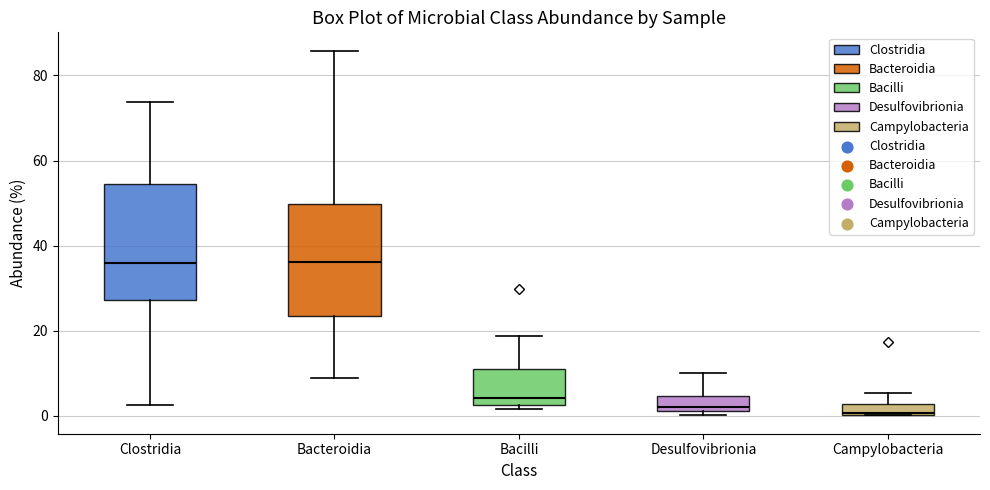

Where does the lower whisker of the box for Bacteroidia end on the y-axis? The values are not printed on the chart, so give them approximately, as read against the axis.

8